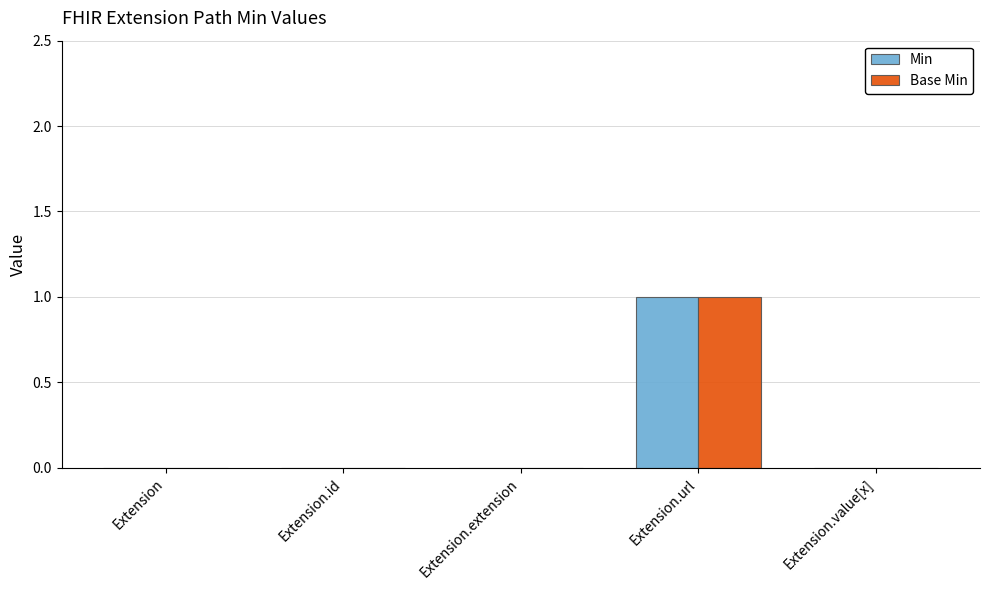

The value of Min at Extension.value[x] is -1. True or false?

False